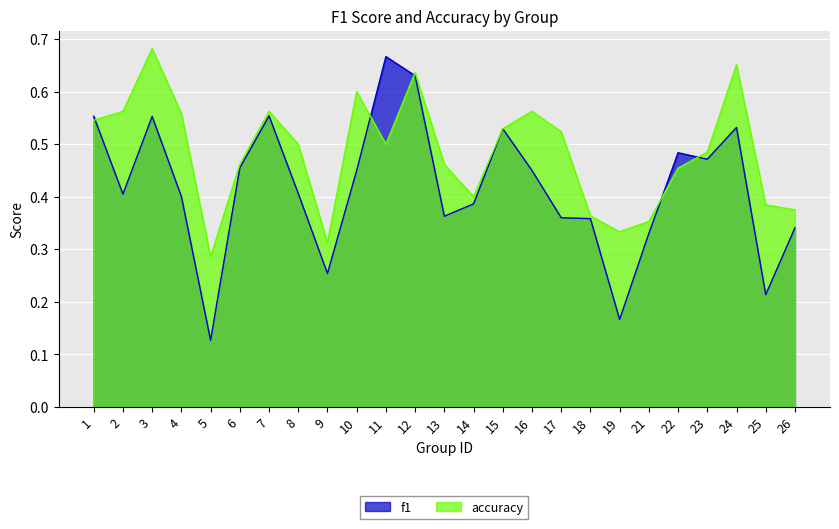

At which label is accuracy closest to 0?

5